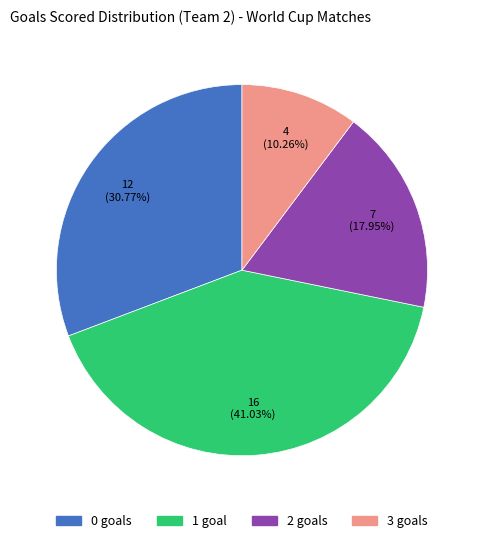

How much of the chart is everything except 1?

59.0%